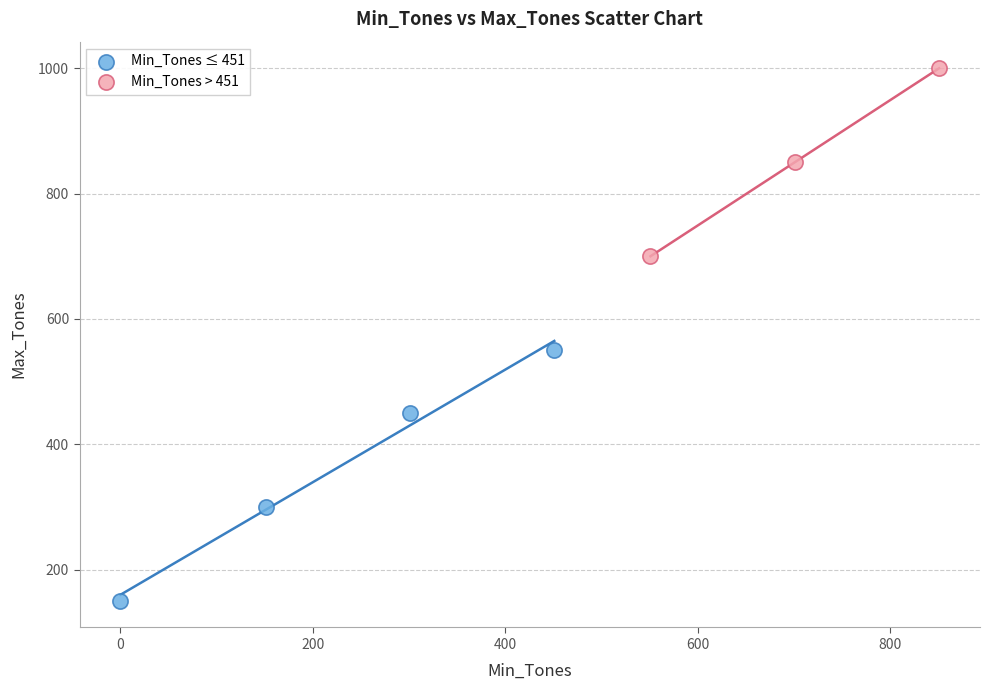

Which series has the widest spread of Y values?

Min_Tones ≤ 451